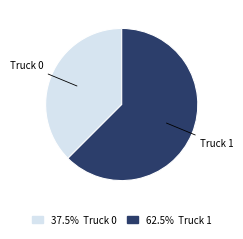

Is there any slice that represents more than half of the pie?

Yes